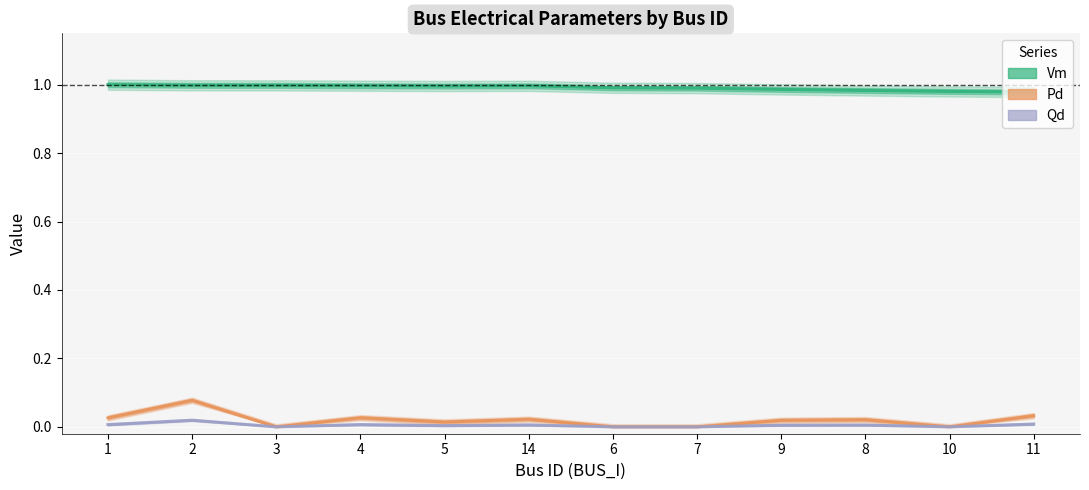

Reading right to left, what are all the values shown in this chart?

Vm: 11=1.0	10=1.0	8=1.0	9=1.0	7=1.0	6=1.0	14=1.0	5=1.0	4=1.0	3=1.0	2=1.0	1=1.0
Pd: 11=0.0	10=0.0	8=0.0	9=0.0	7=0.0	6=0.0	14=0.0	5=0.0	4=0.0	3=0.0	2=0.1	1=0.0
Qd: 11=0.0	10=0.0	8=0.0	9=0.0	7=0.0	6=0.0	14=0.0	5=0.0	4=0.0	3=0.0	2=0.0	1=0.0